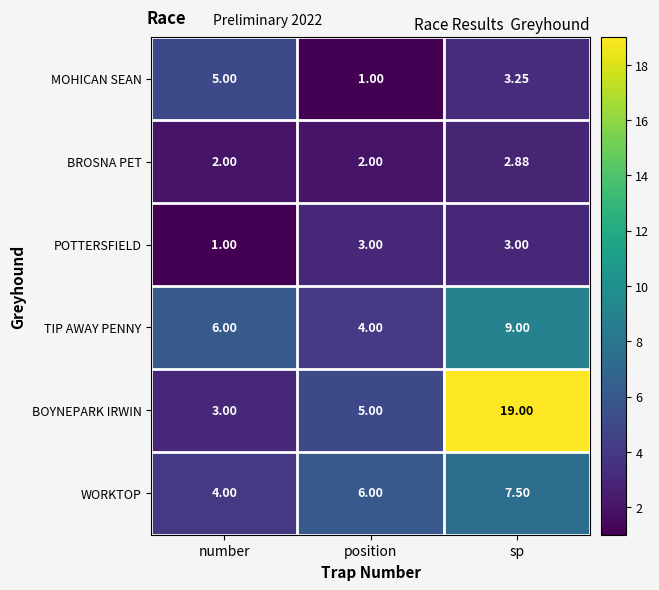

Which series has the largest range (max minus min)?

BOYNEPARK IRWIN